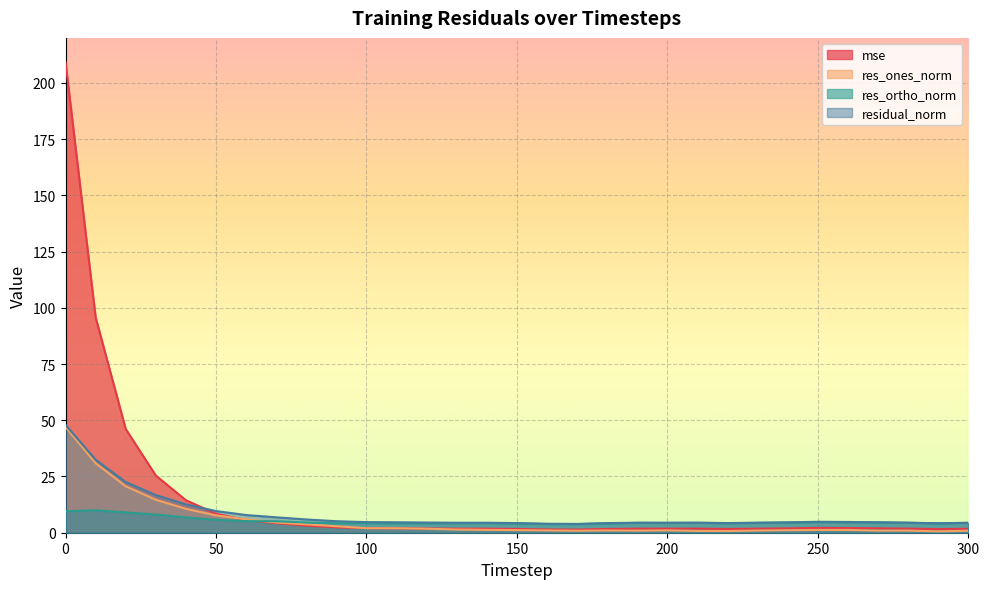

The res_ones_norm series shows 1.2 at 150. True or false?

True